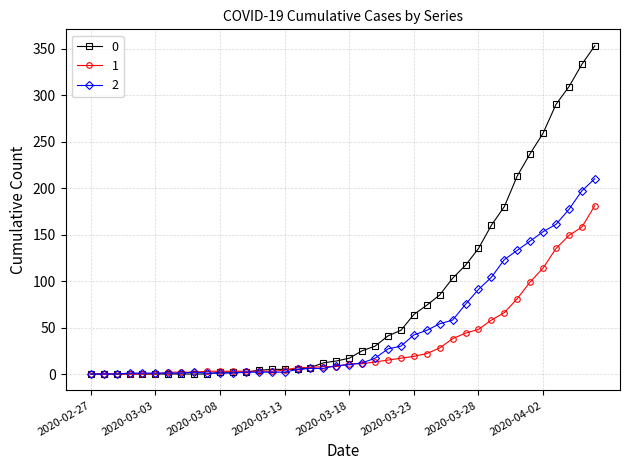

What is the average value of the 0 series?

78